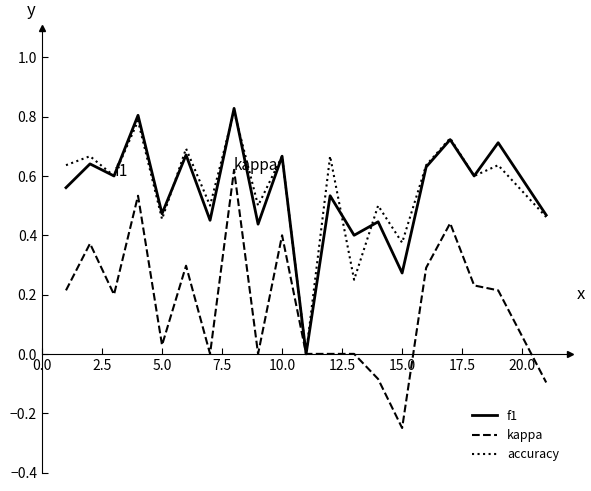

Reading left to right, extract all data points from this chart.

f1: 0.6	0.6	0.6	0.8	0.5	0.7	0.5	0.8	0.4	0.7	0.0	0.5	0.4	0.4	0.3	0.6	0.7	0.6	0.7	0.5
kappa: 0.2	0.4	0.2	0.5	0.0	0.3	0.0	0.6	0.0	0.4	0.0	0.0	0.0	-0.1	-0.2	0.3	0.4	0.2	0.2	-0.1
accuracy: 0.6	0.7	0.6	0.8	0.5	0.7	0.5	0.8	0.5	0.7	0.0	0.7	0.2	0.5	0.4	0.6	0.7	0.6	0.6	0.5